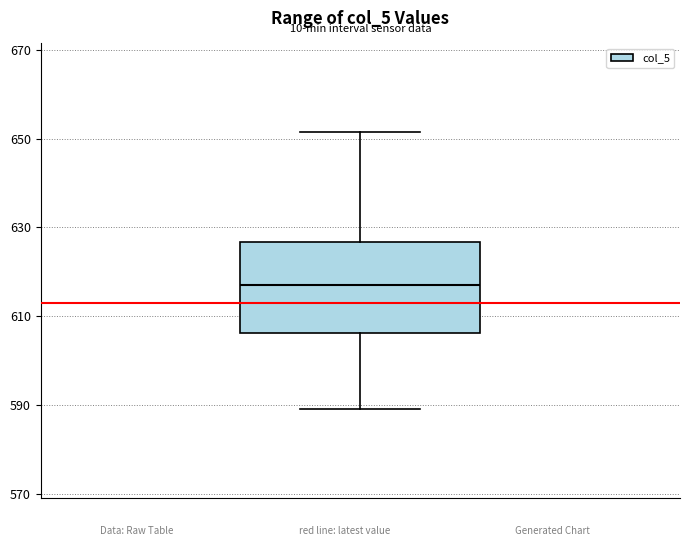

Transcribe this box plot: give where the median line is, the range the box spans, and where the two whiskers end, as read against the y-axis. The values are not printed on the chart, so give them approximately, as read against the axis.

median 618, box 606 to 626, whiskers 590 to 652